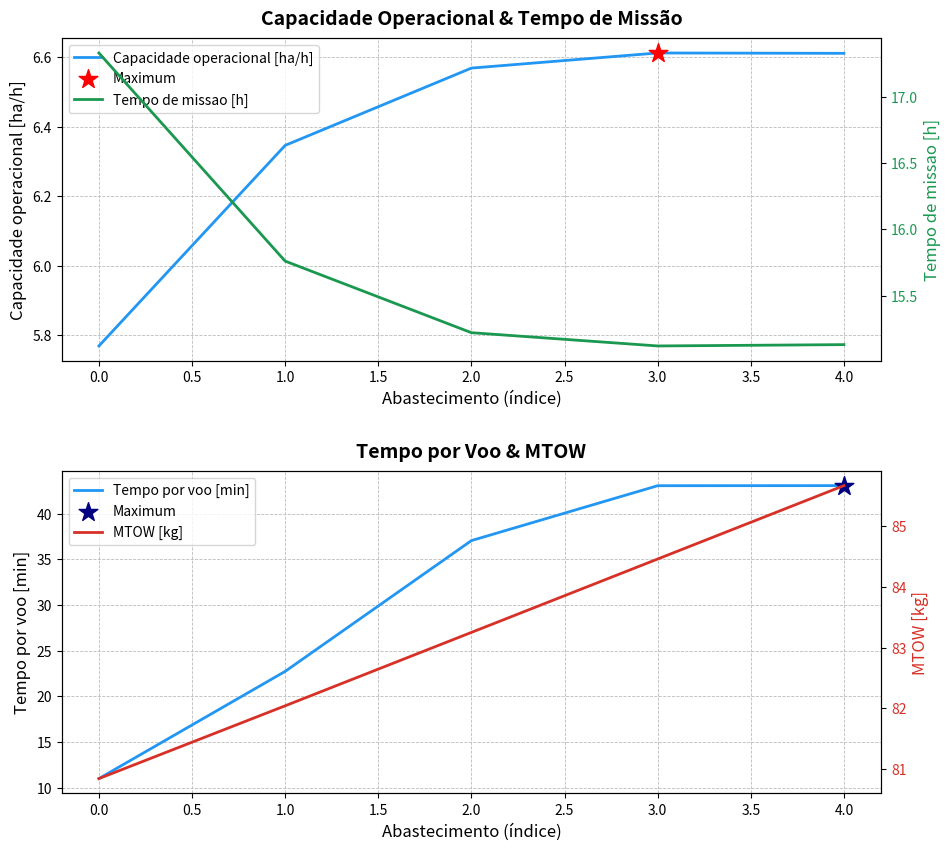

What are all the series names shown in the legend?

Capacidade operacional [ha/h], Tempo por voo [min], Tempo de missao [h], MTOW [kg]